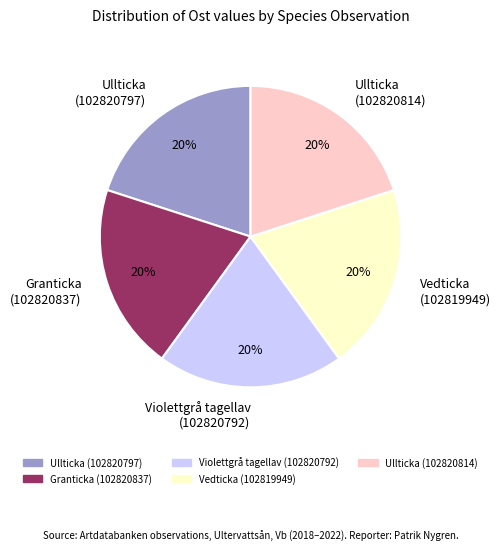

Is the sum of Vedticka (102819949) and Violettgrå tagellav (102820792) greater than half?

No